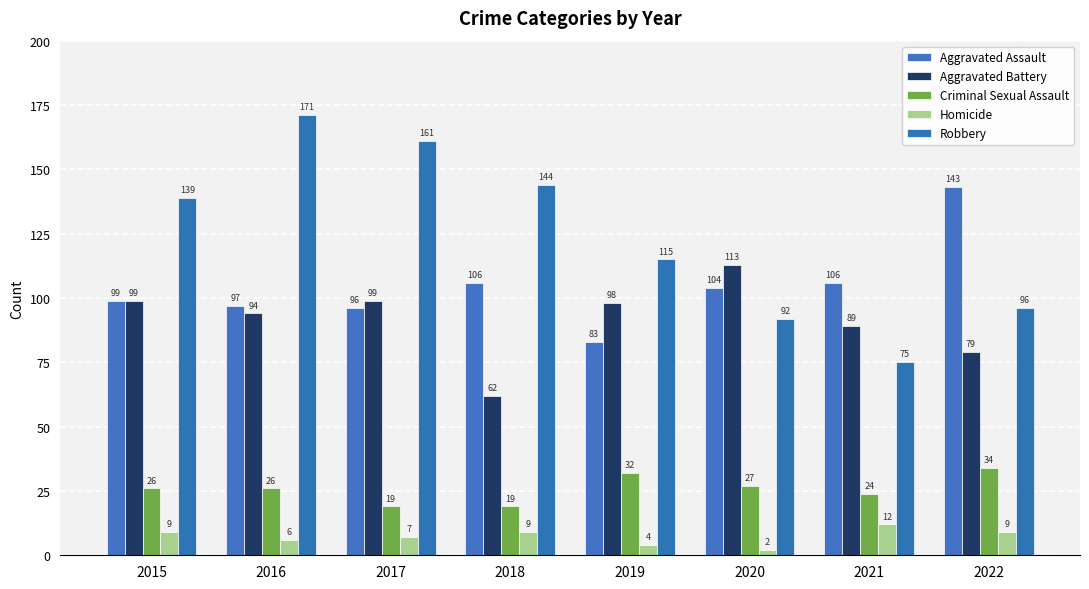

Is it true that Robbery equals 230 at 2018?

False